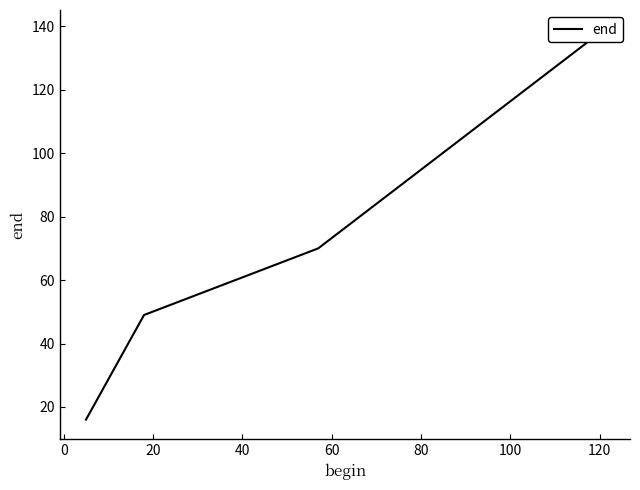

How many lines are shown in the chart?

1